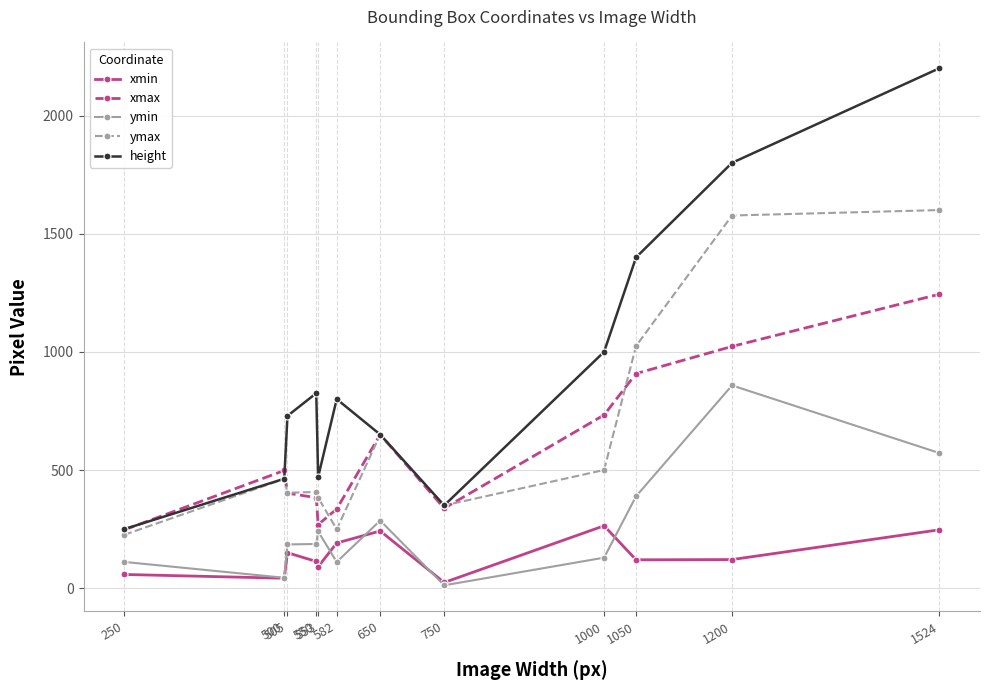

True or false: ymin and ymax cross at least once.

False